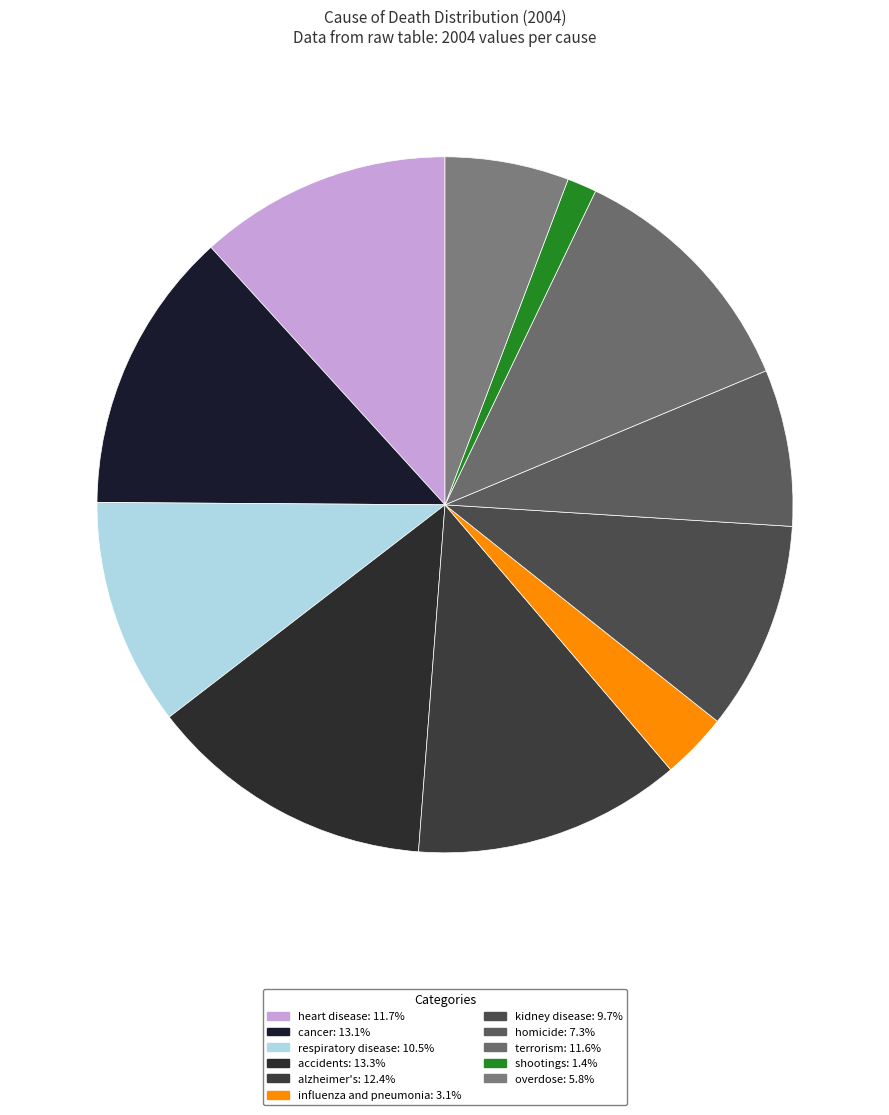

Count the number of slices in the pie.

11